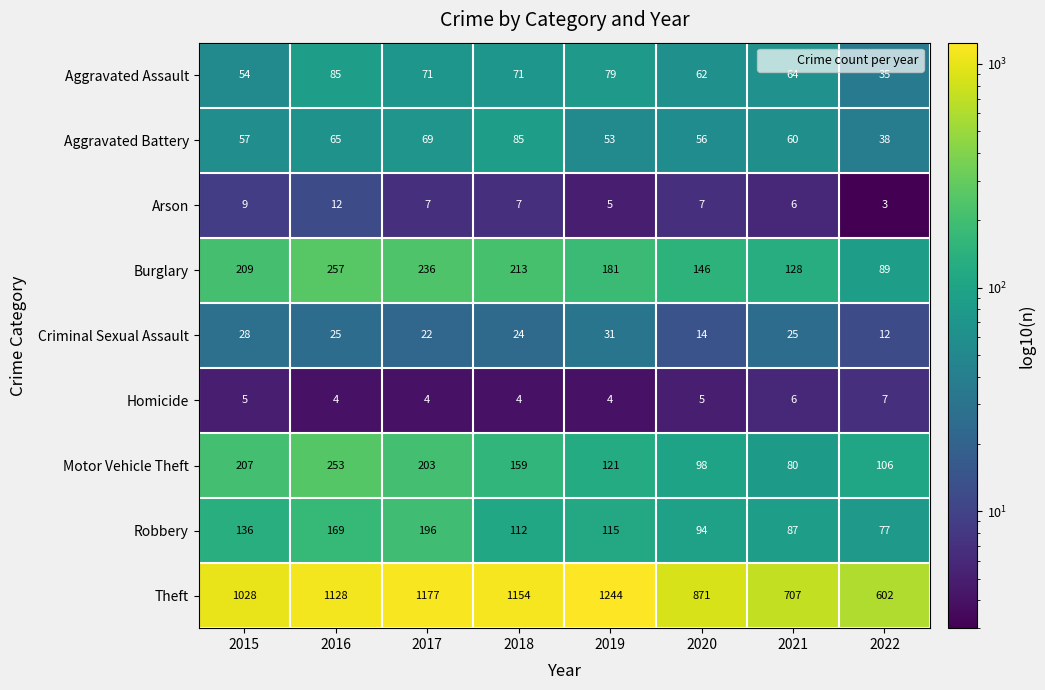

Which label corresponds to the largest value in the chart?

2019